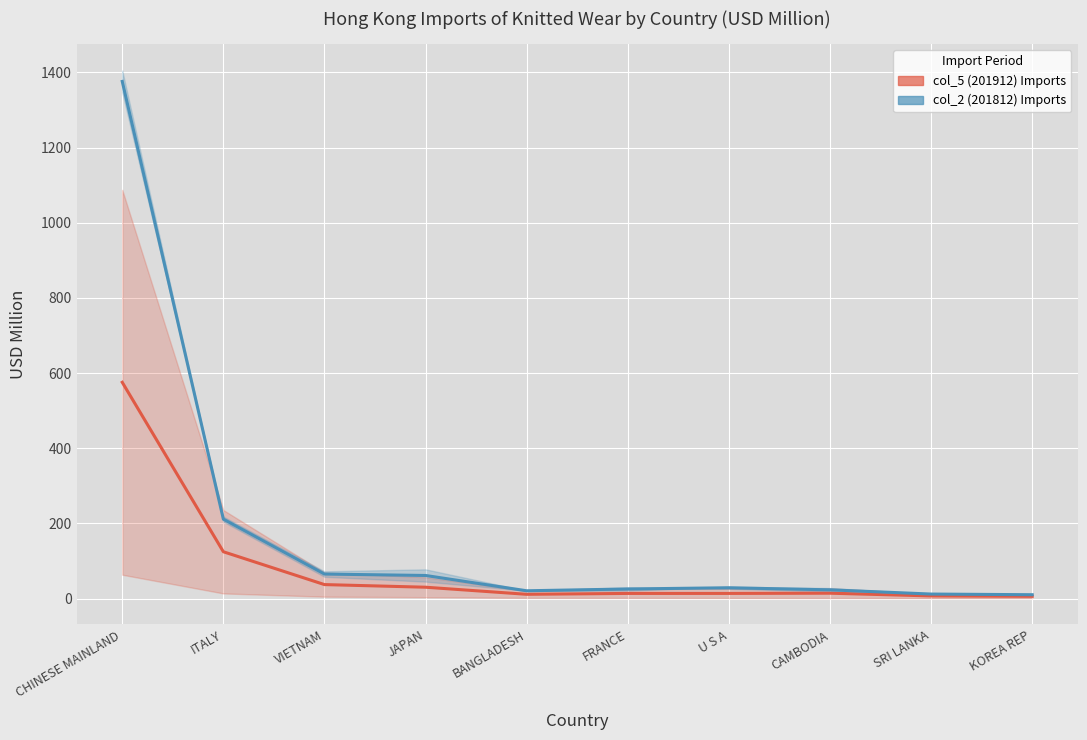

Which series changed the most between BANGLADESH and SRI LANKA?

col_2 (201812) Imports